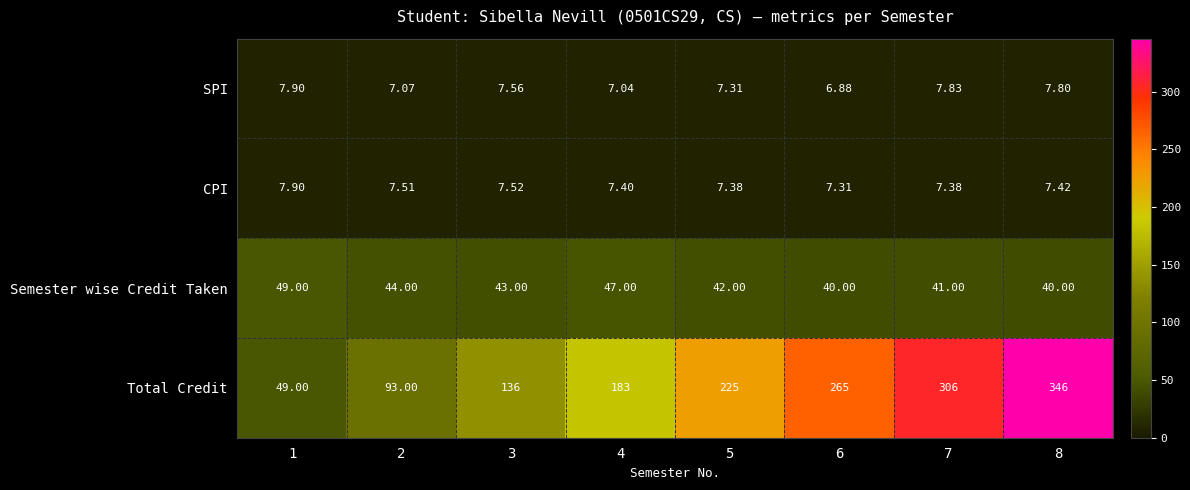

Is the value of Total Credit at 7 greater than the value of Semester wise Credit Taken at 6?

Yes